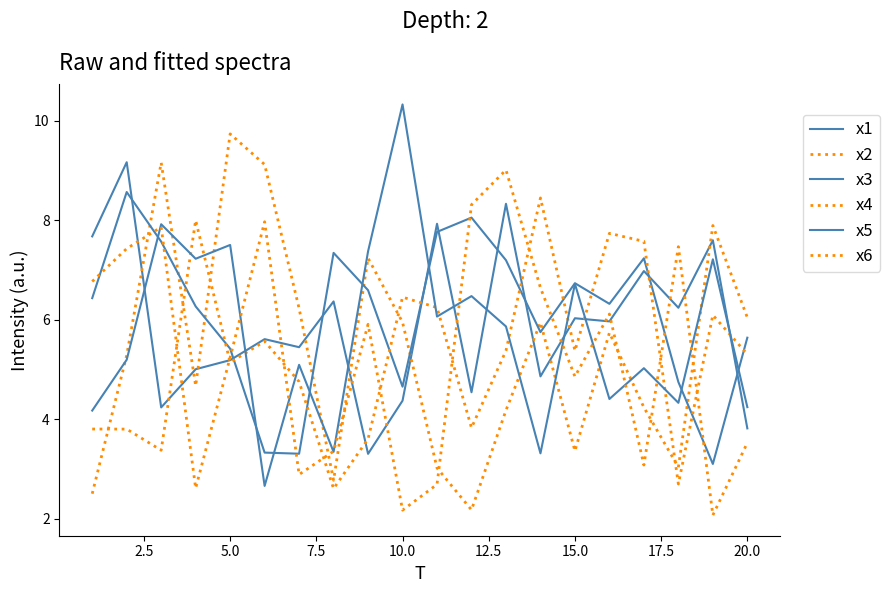

How many lines are shown in the chart?

6